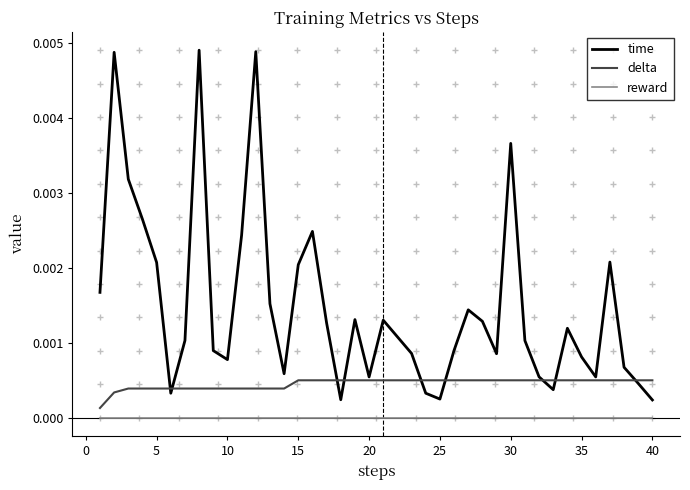

List the series in order of their overall mean, lowest first.

reward, delta, time